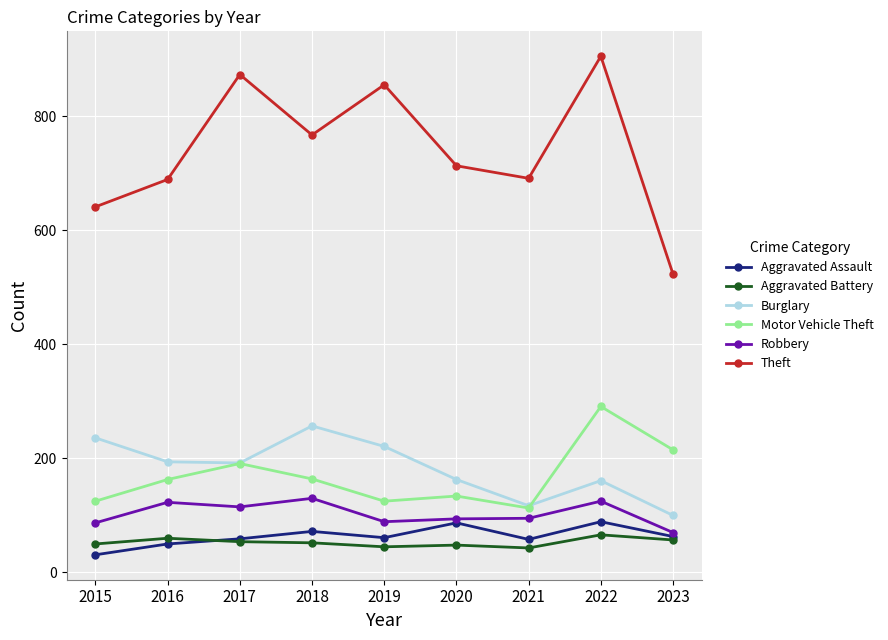

True or false: Theft and Robbery intersect in this chart.

False